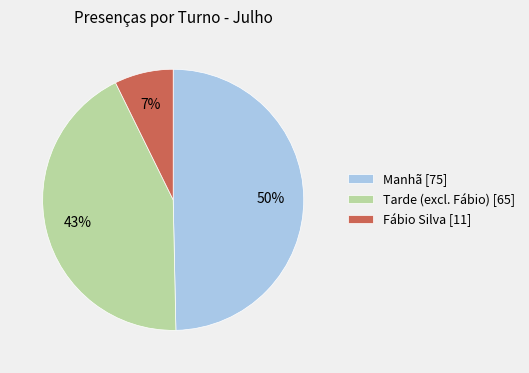

Is it true that Tarde (excl. Fábio) [65] is 43% of the pie?

True